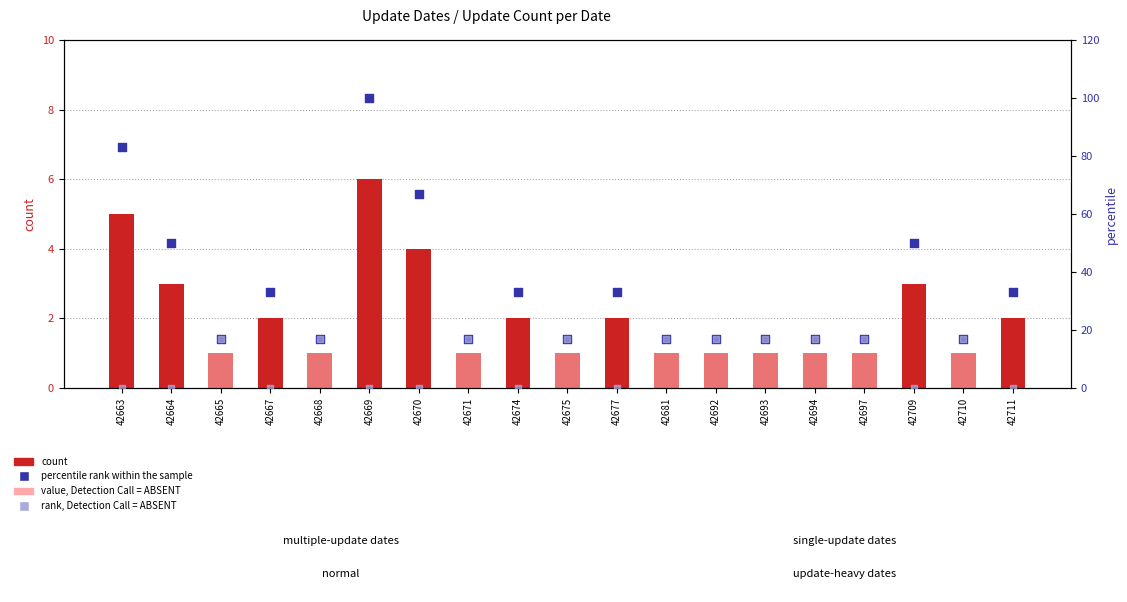

At which category is the sum across all series the highest?

42669